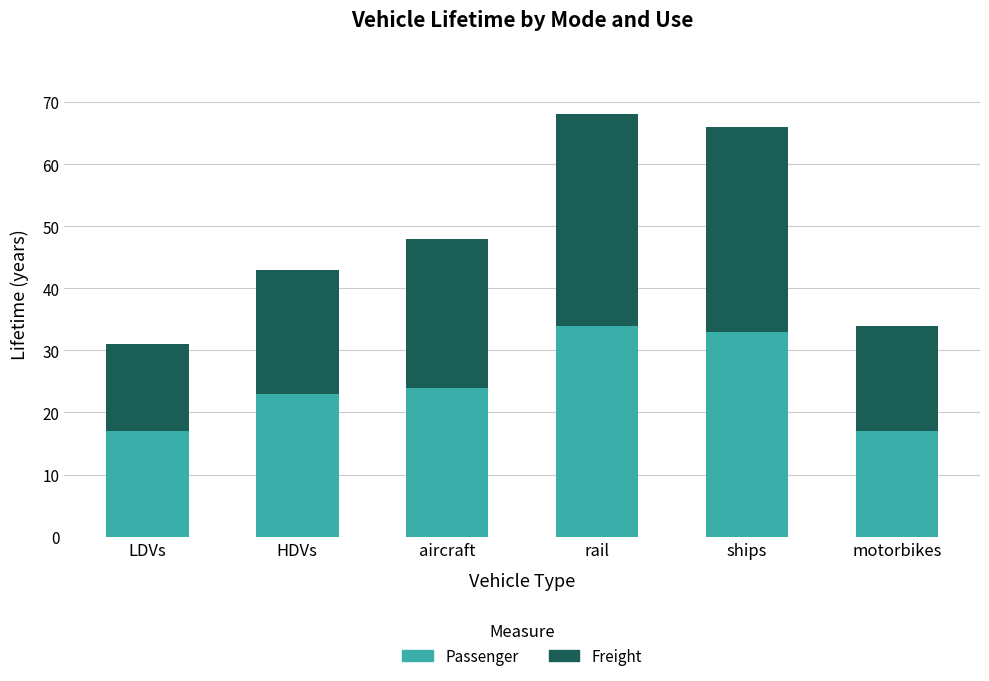

How many data points in Passenger are less than 24?

3